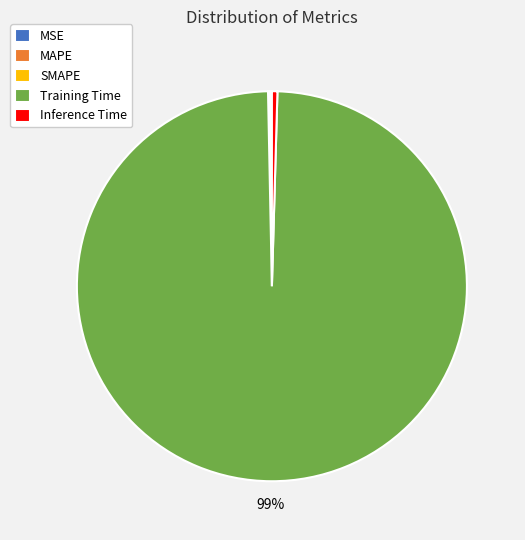

The Training Time slice represents 99% of the pie. True or false?

True